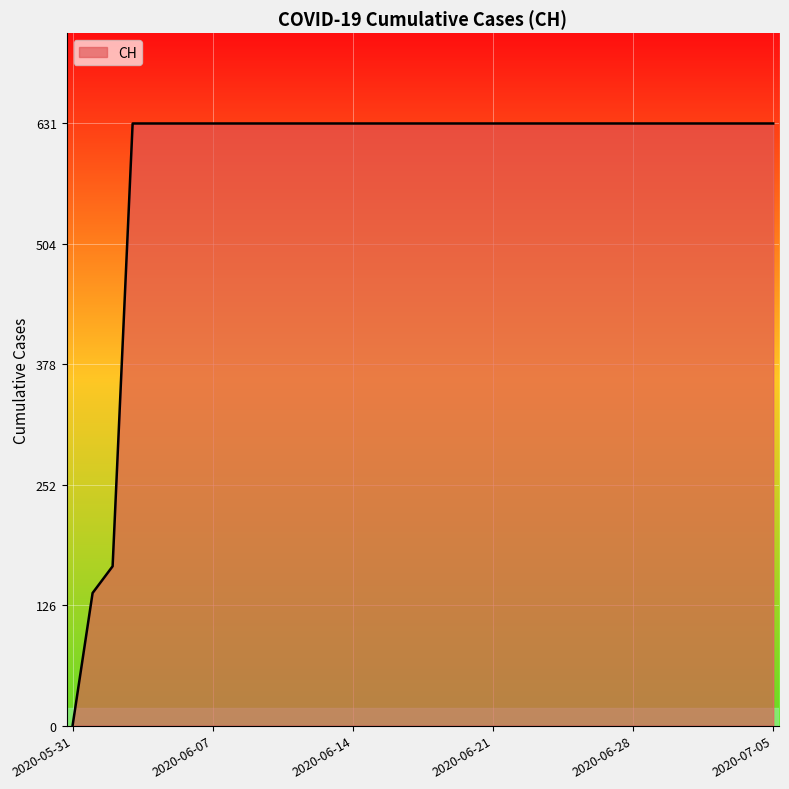

Does the chart display data point markers on the line(s)?

No